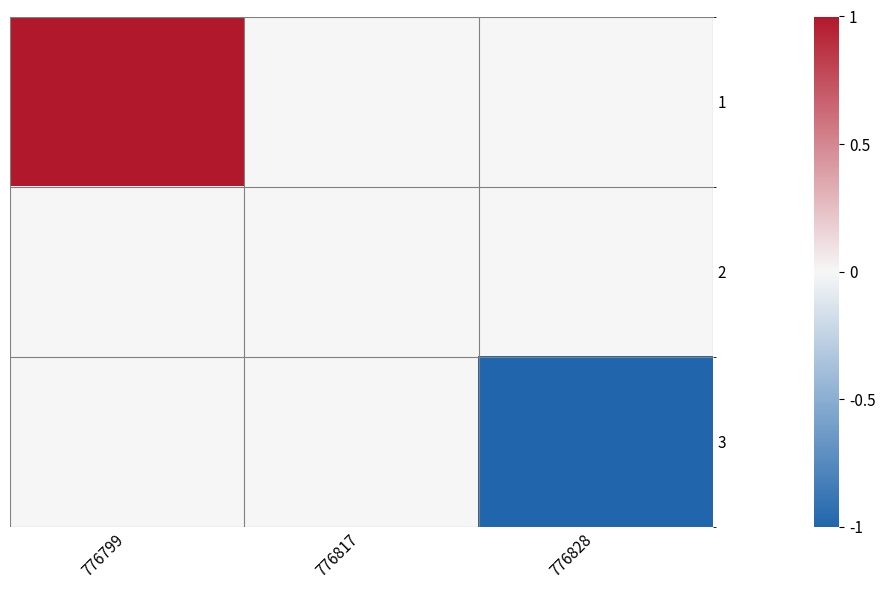

At which category is the sum across all series the highest?

776799